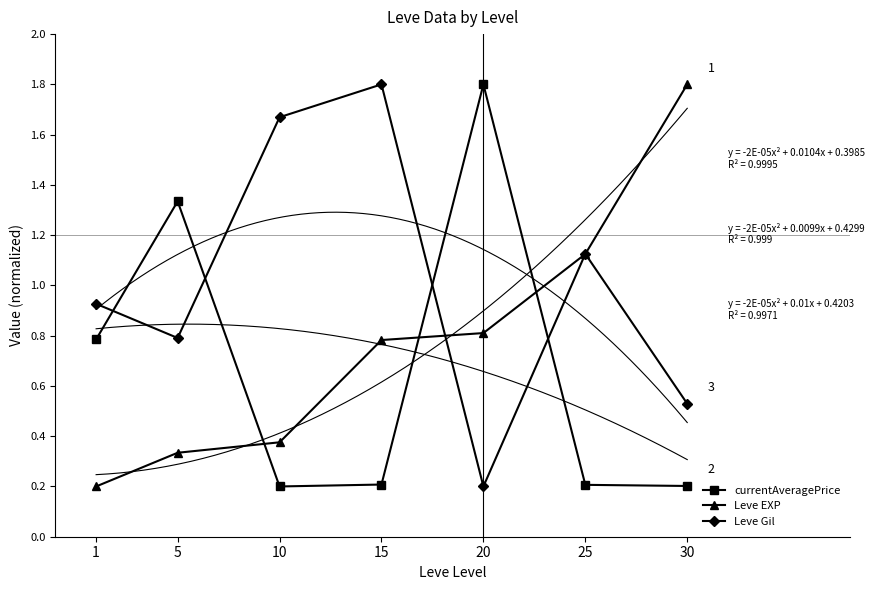

What is the value of the Leve Gil point at the 1st from the left?

0.9